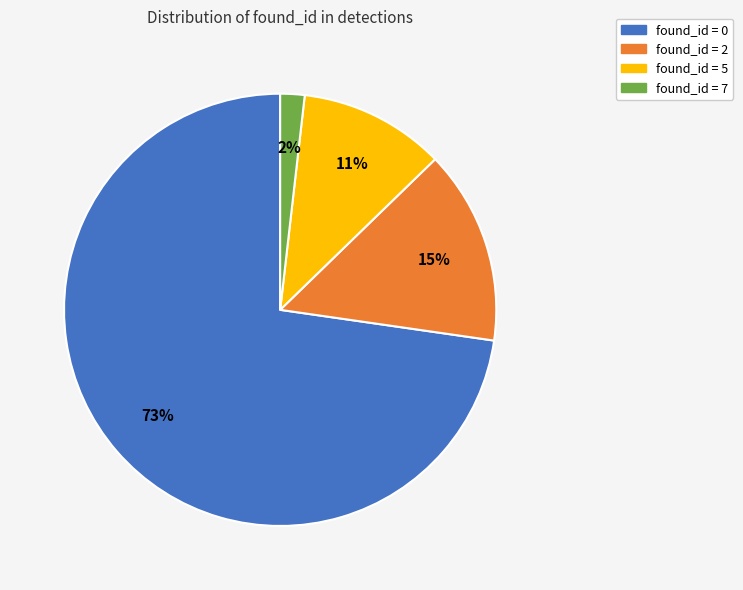

The found_id = 5 slice represents 4% of the pie. True or false?

False